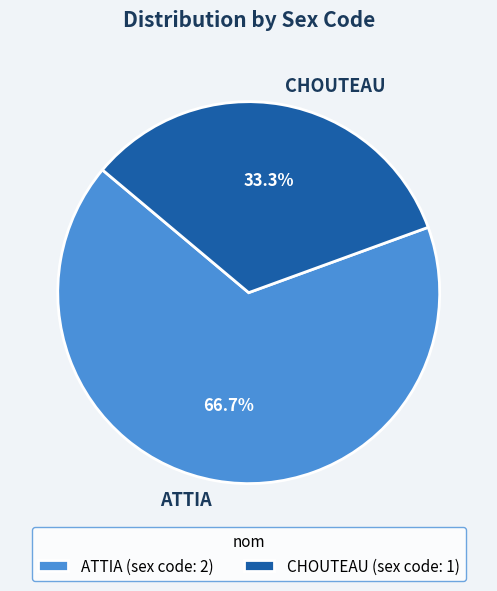

Between ATTIA and CHOUTEAU, which is larger?

ATTIA